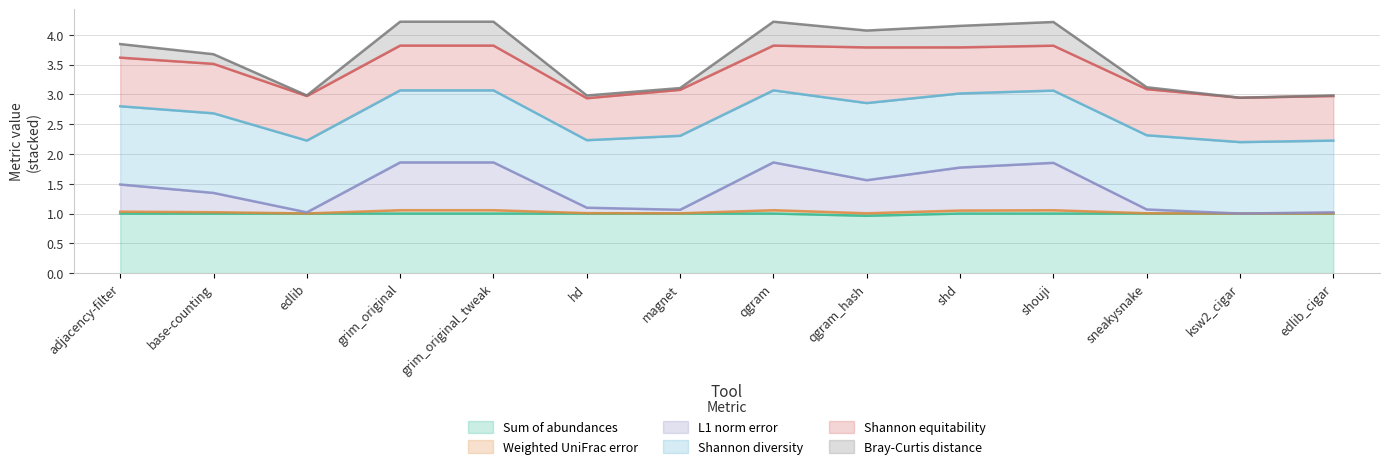

What is the lowest value of the Sum of abundances series?

1.0